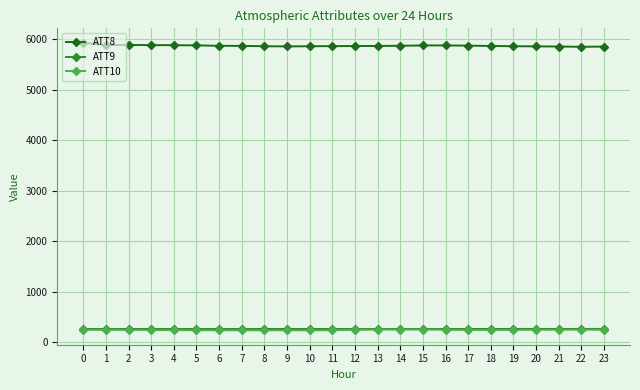

True or false: ATT8 and ATT10 cross at least once.

False